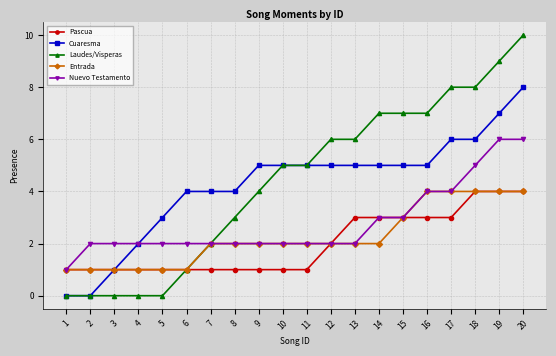

What is the value of the Pascua point at the 16th from the left?

3